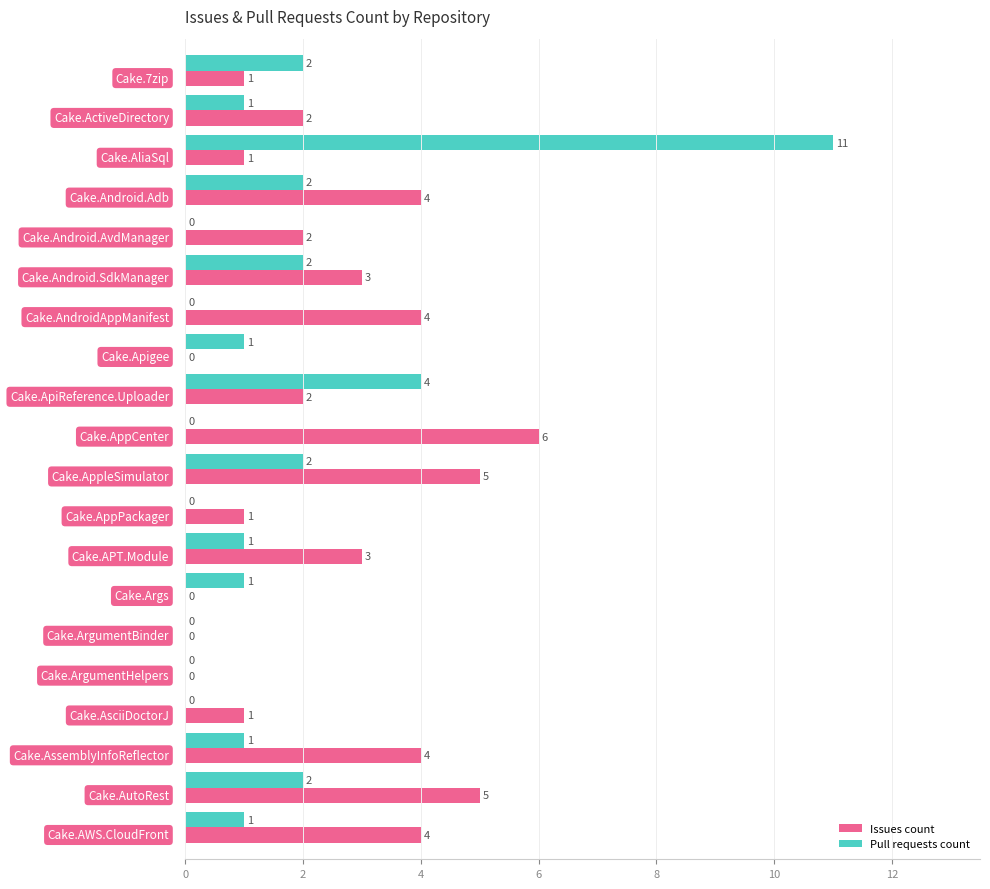

Which series has the largest total across all categories?

Issues count